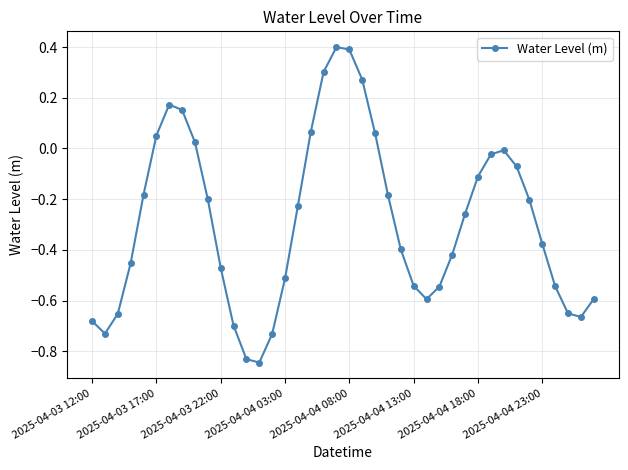

True or false: there are more than 0 points higher than both neighbors.

True